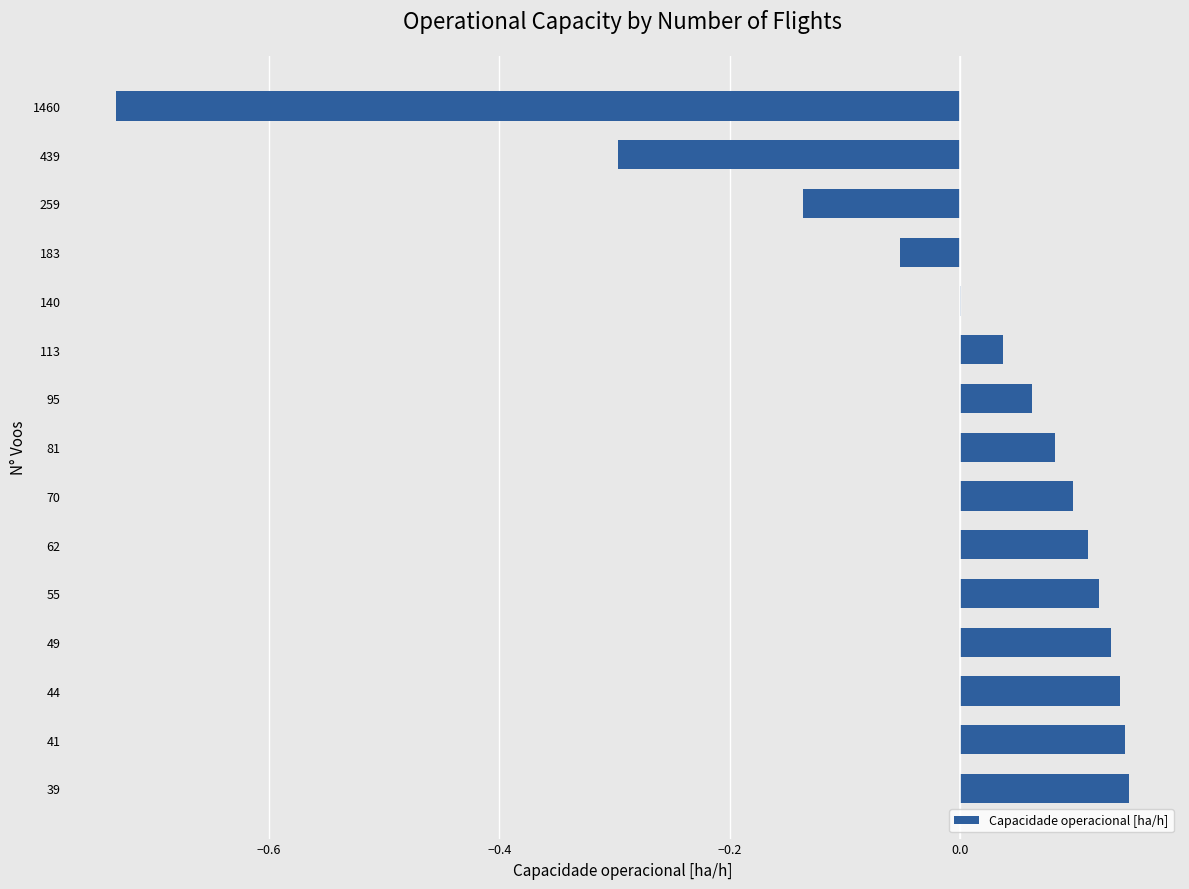

Are the bars grouped side by side (vs. stacked)?

No